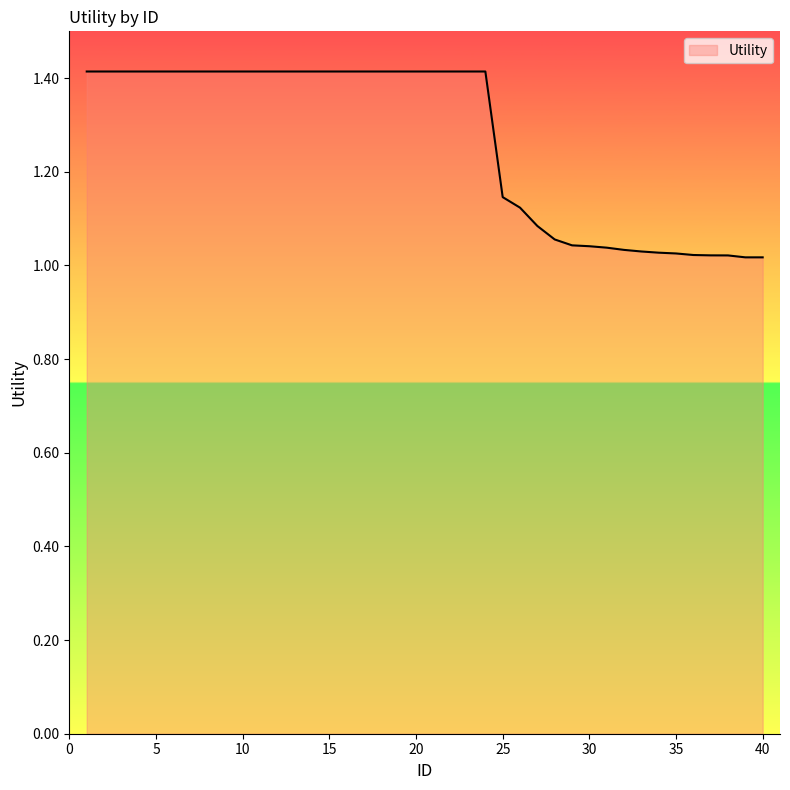

What is the greatest value displayed?

1.4